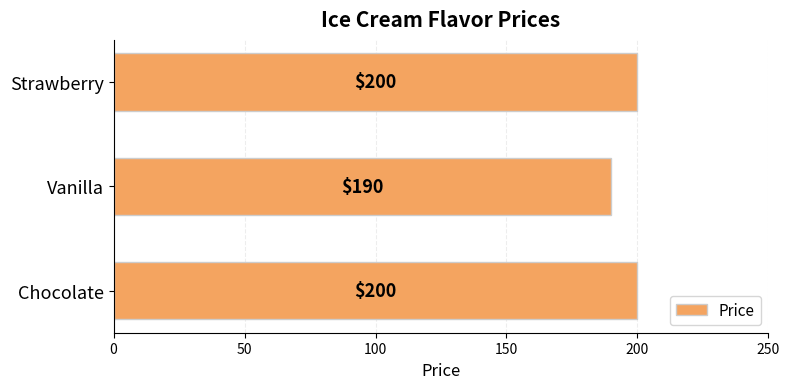

Does the chart contain any negative values?

No